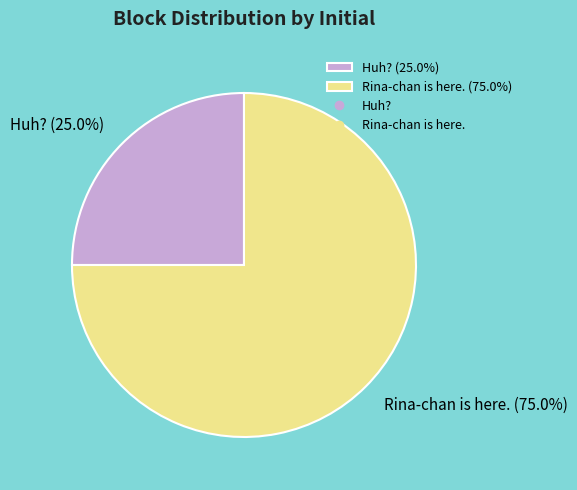

What percentage is the Huh? slice, to the nearest percent?

25%